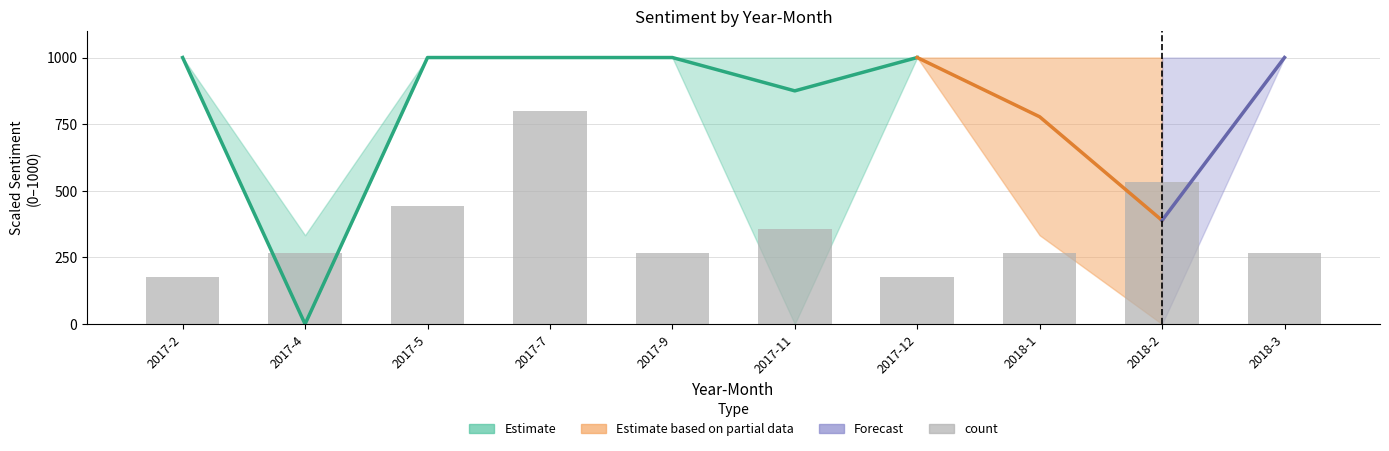

What is the average value?

355.6